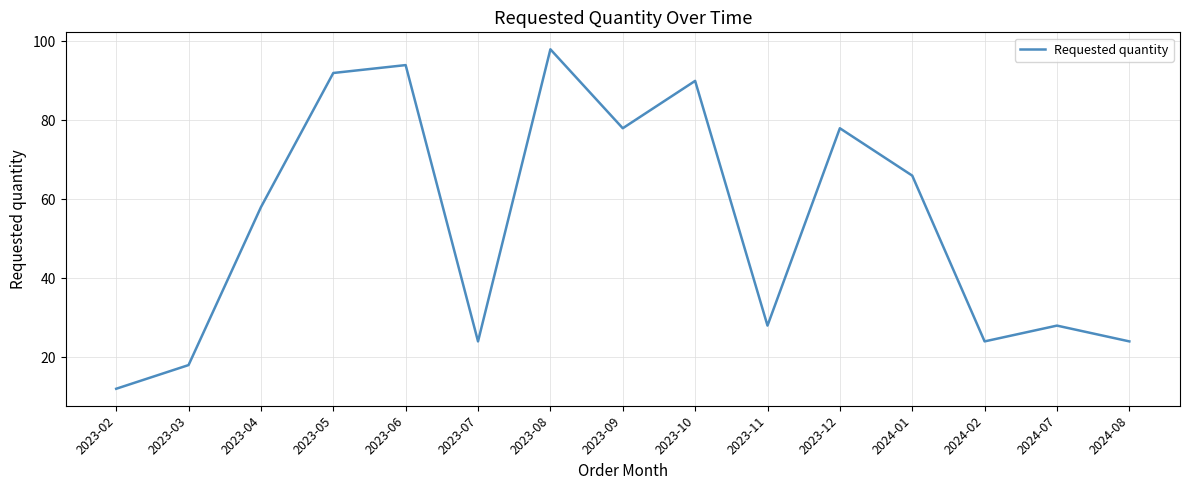

What is the greatest value displayed?

98